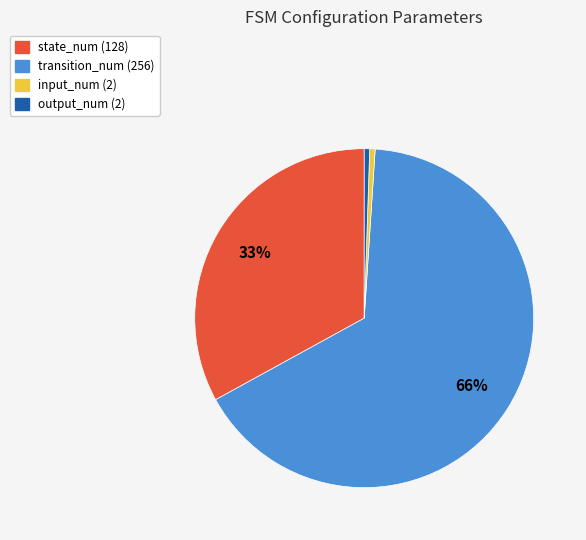

Do transition_num and input_num together represent more than half of the pie?

Yes